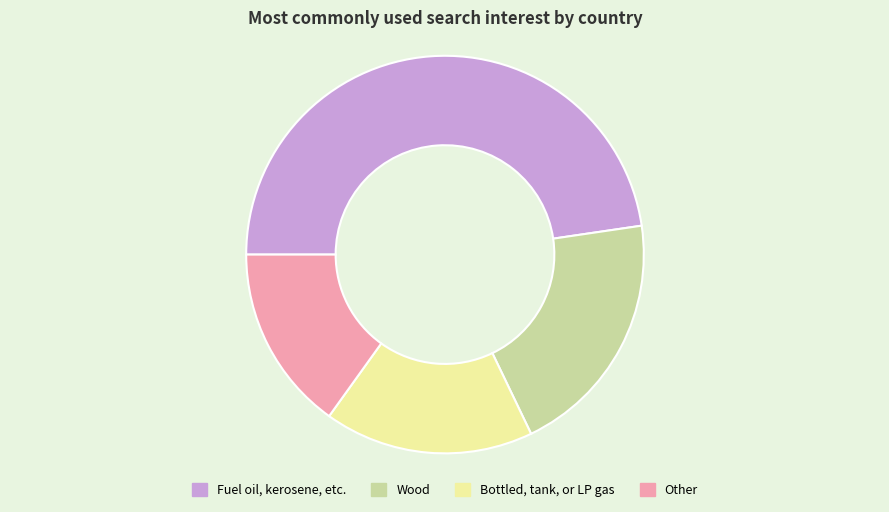

How many segments does this pie chart have?

4